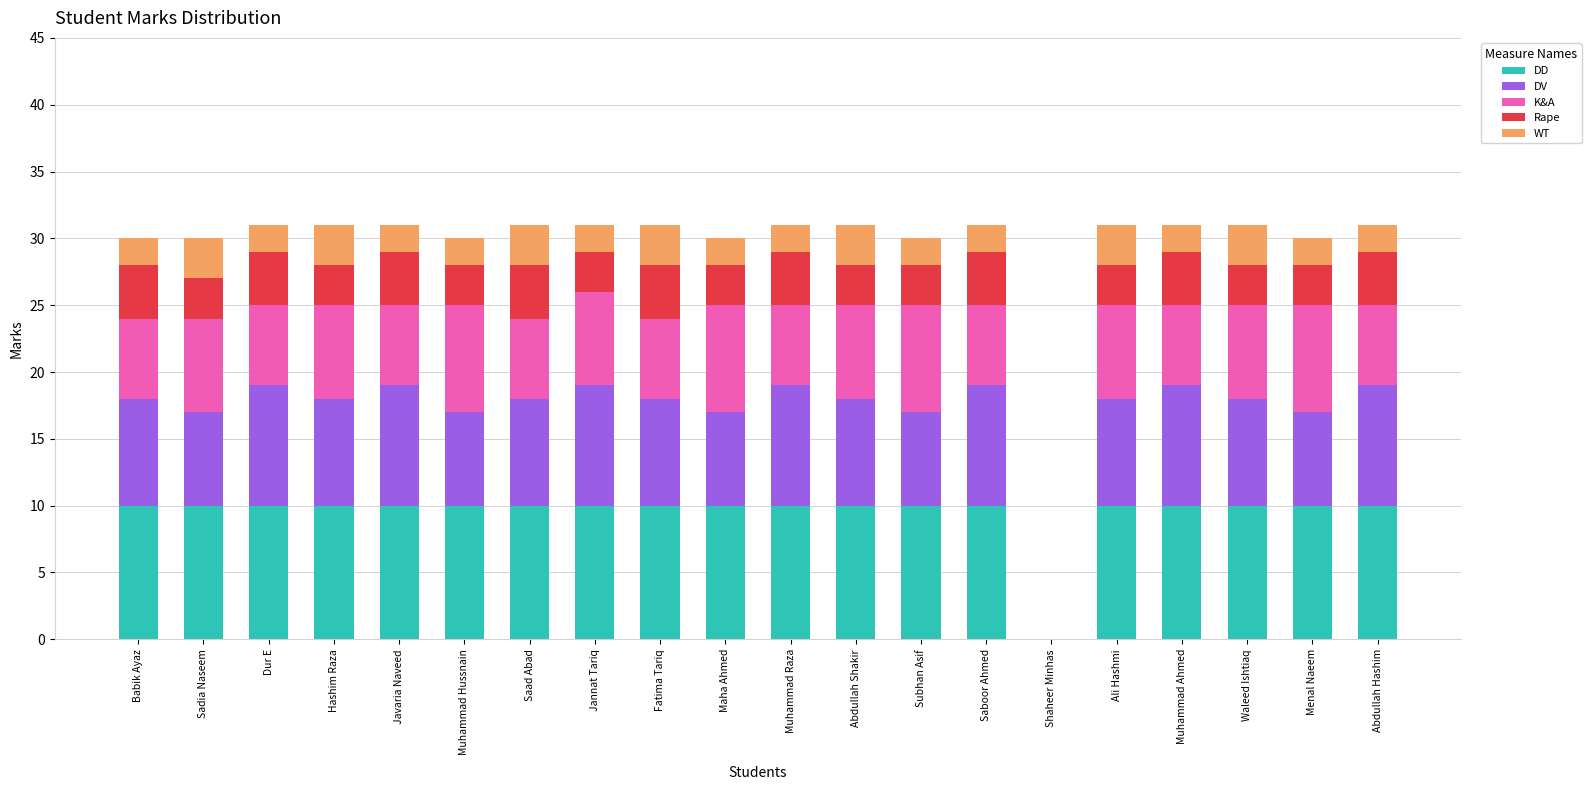

The value of DD at Javaria Naveed is 10. True or false?

True